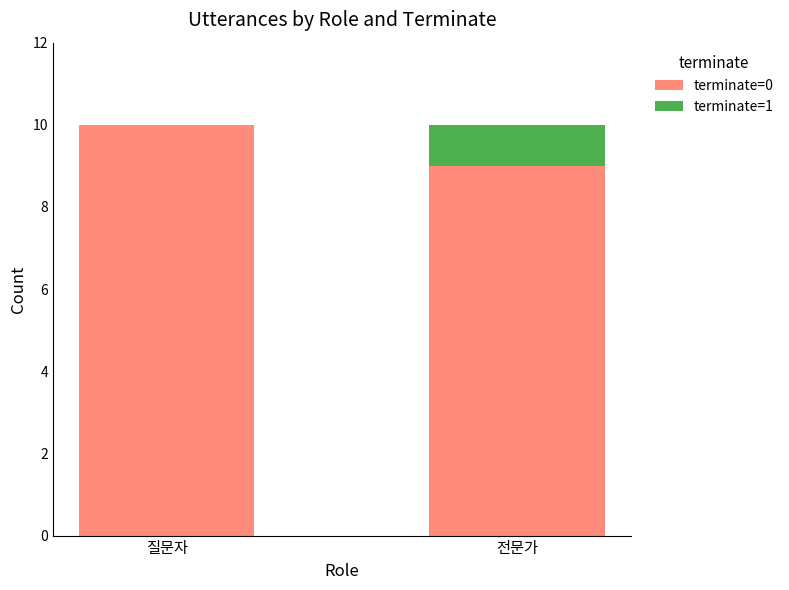

How many data points does each series have?

2